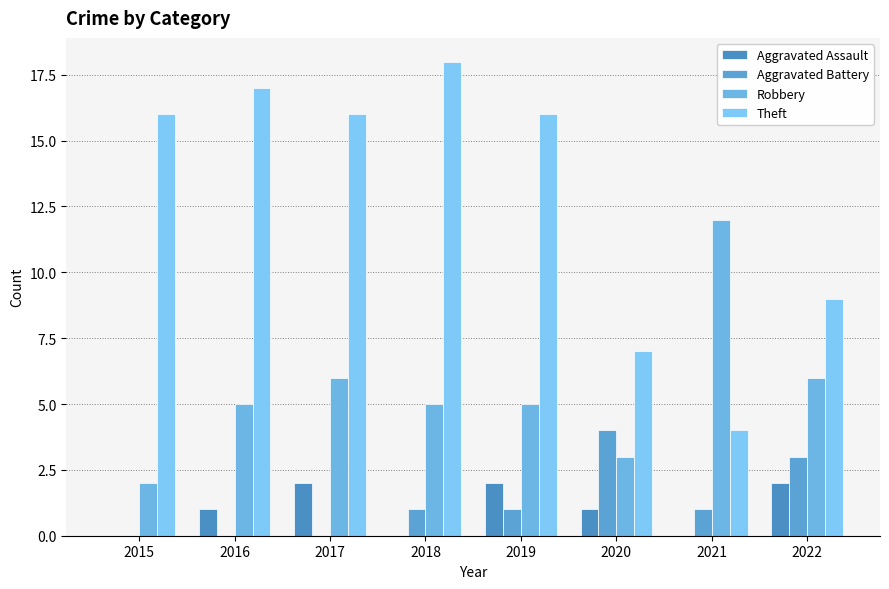

What are all the series names shown in the legend?

Aggravated Assault, Aggravated Battery, Robbery, Theft